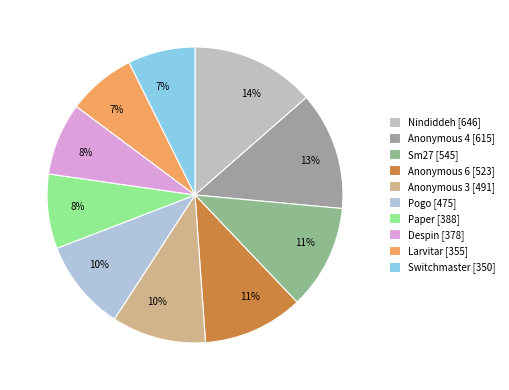

Which has a higher value, Despin or Anonymous 4?

Anonymous 4